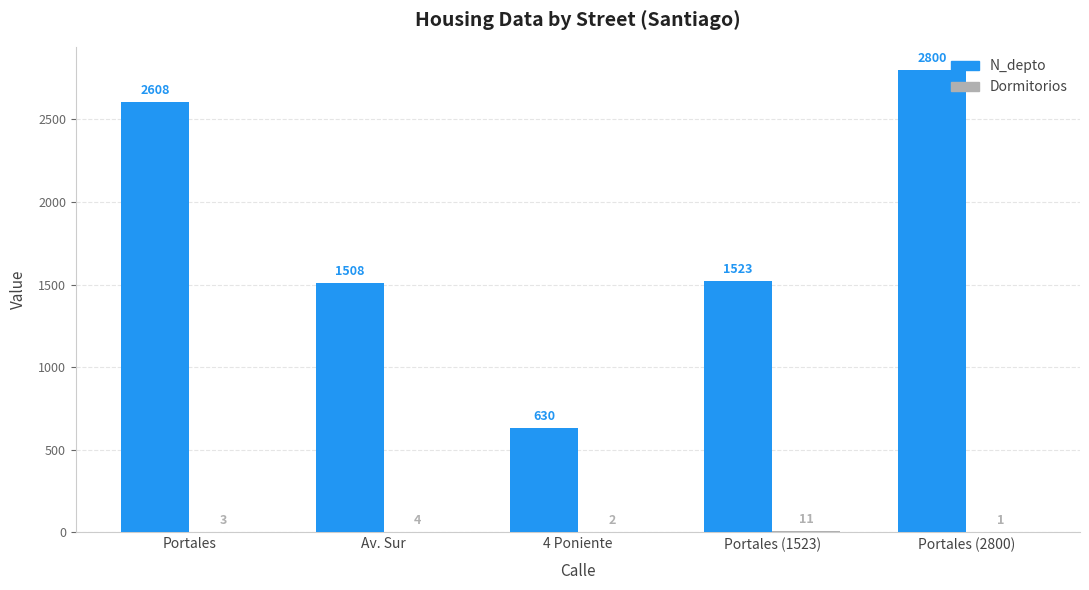

What is the sum of the N_depto values at 4 Poniente and Portales (1523)?

2153